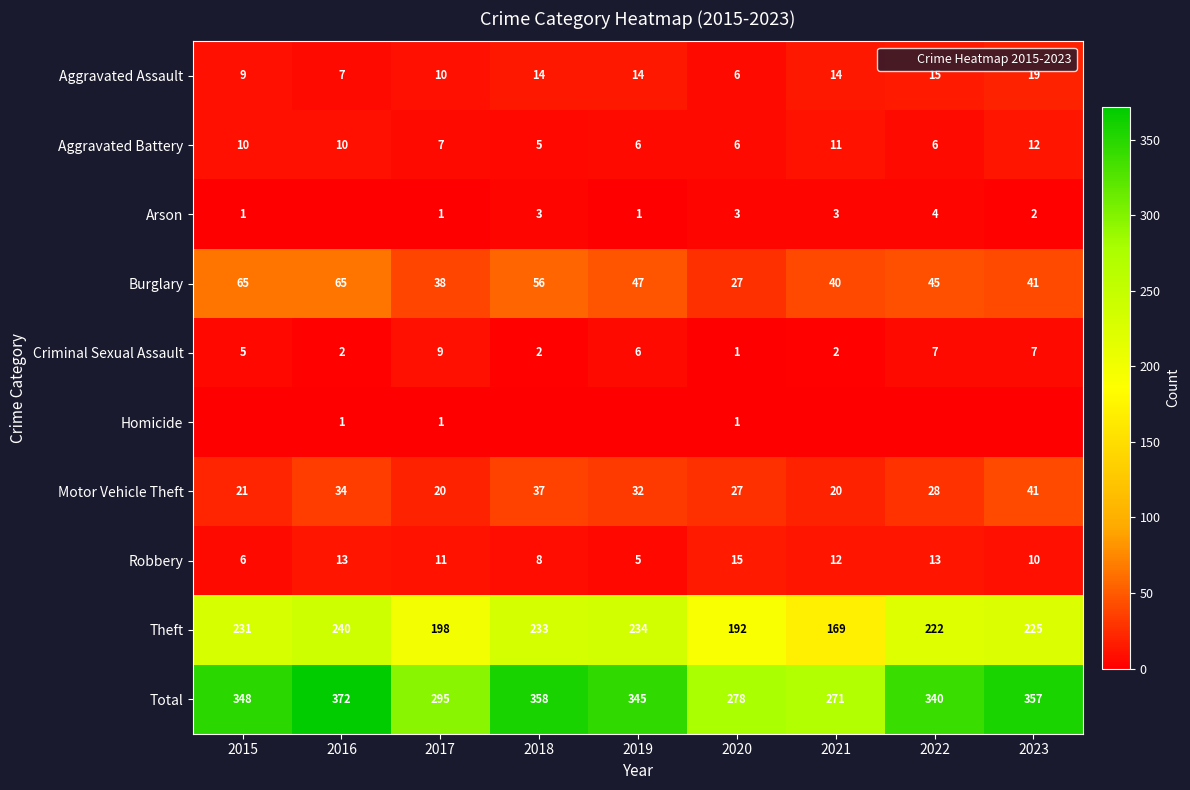

How many series are shown in this chart?

10